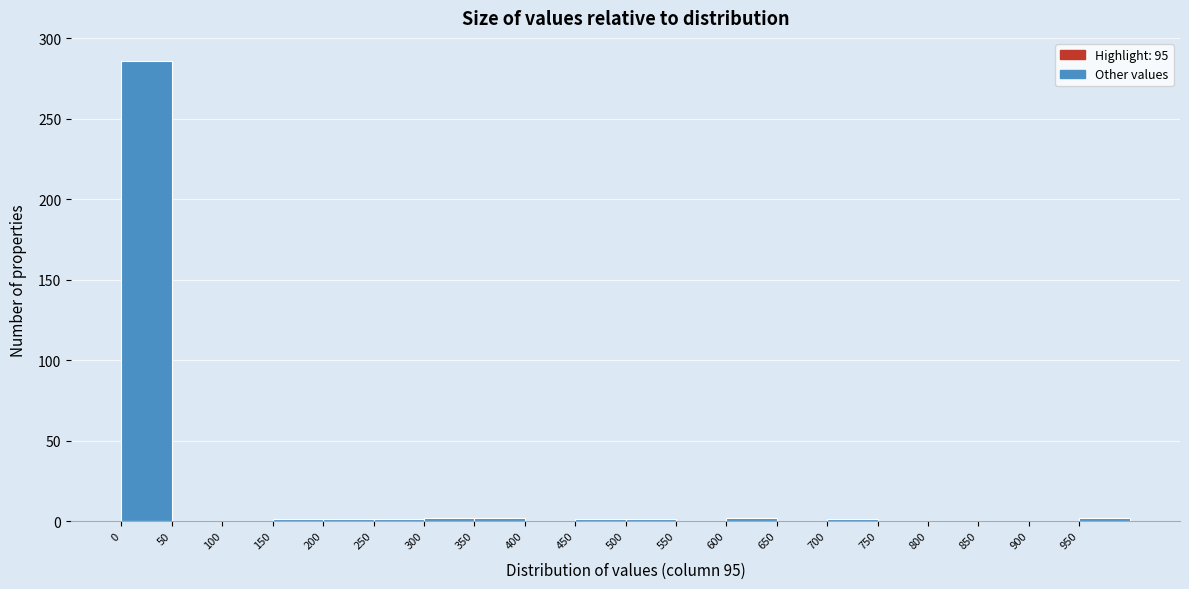

Reading left to right, transcribe this chart: for each bar, give the range it covers on the x-axis and its height. The values are not printed on the chart, so give them approximately, as read against the axis.

0 to 50: 285
50 to 100: 0
100 to 150: 0
150 to 200: under 5
200 to 250: under 5
250 to 300: under 5
300 to 350: under 5
350 to 400: under 5
400 to 450: 0
450 to 500: under 5
500 to 550: under 5
550 to 600: 0
600 to 650: under 5
650 to 700: 0
700 to 750: under 5
750 to 800: 0
800 to 850: 0
850 to 900: 0
900 to 950: 0
950 to 1000: under 5